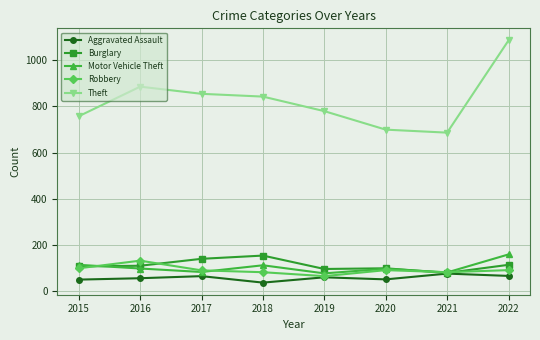

How many series are shown in this chart?

5